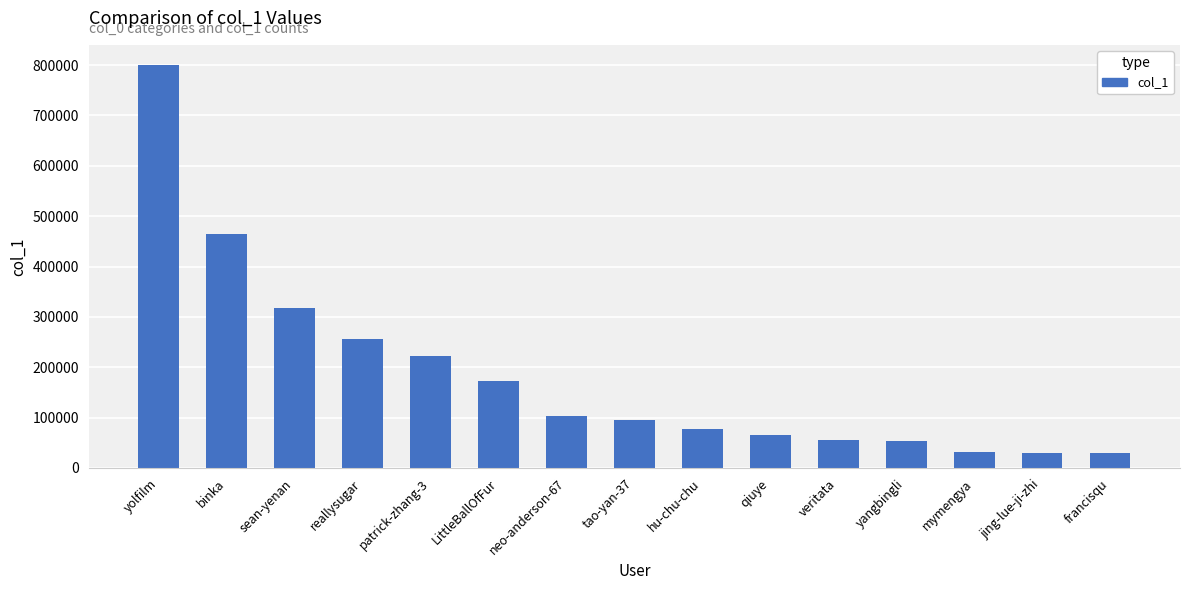

What is the difference between the values at yangbingli and LittleBallOfFur?

119140